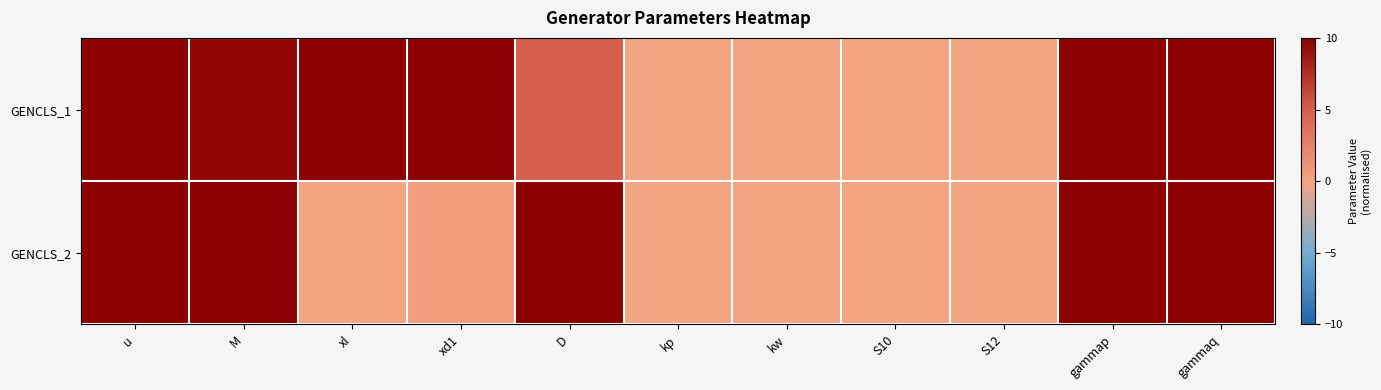

Which series changed the most between u and kp?

GENCLS_1